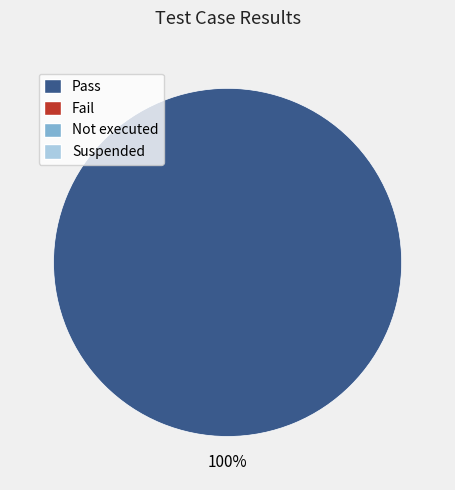

Is there a majority slice in this chart?

Yes